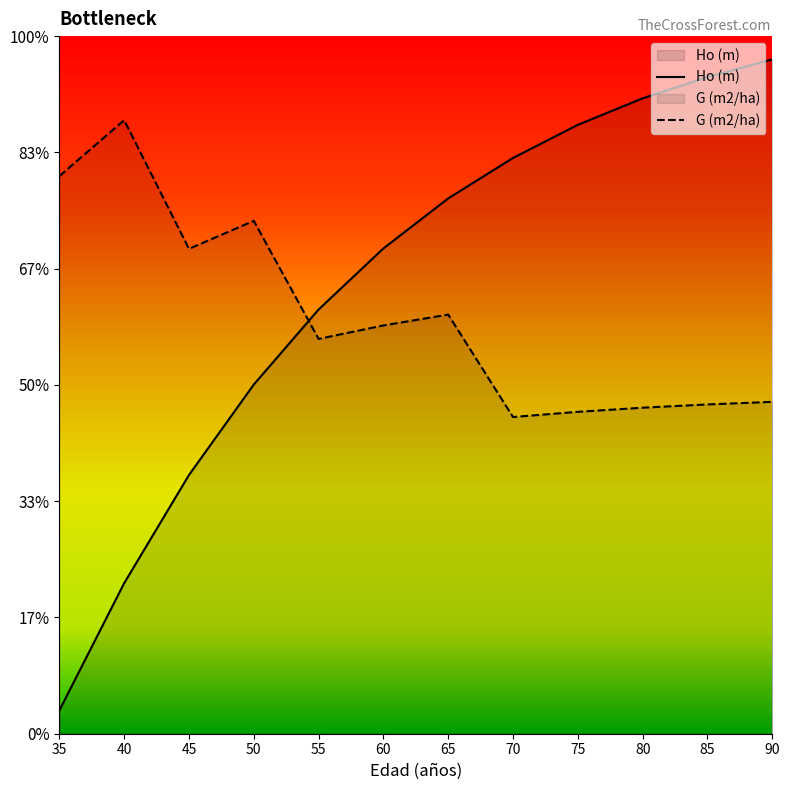

What is the spread (max minus min) of values at 80?

13.3